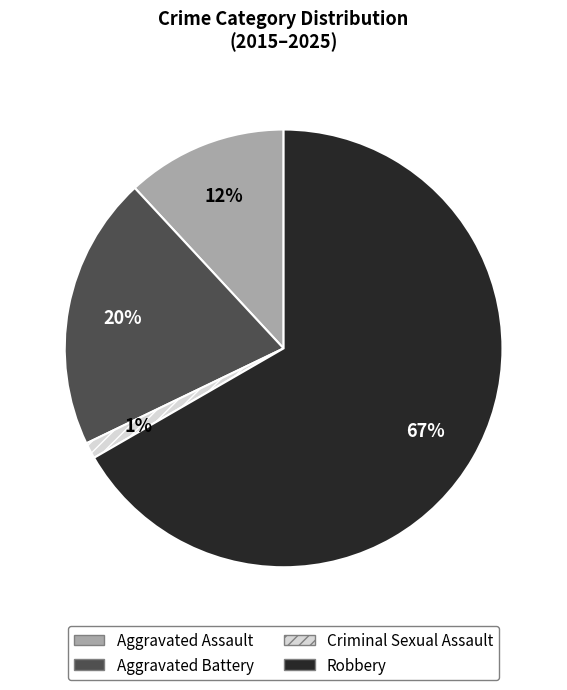

Does any single category account for the majority?

Yes